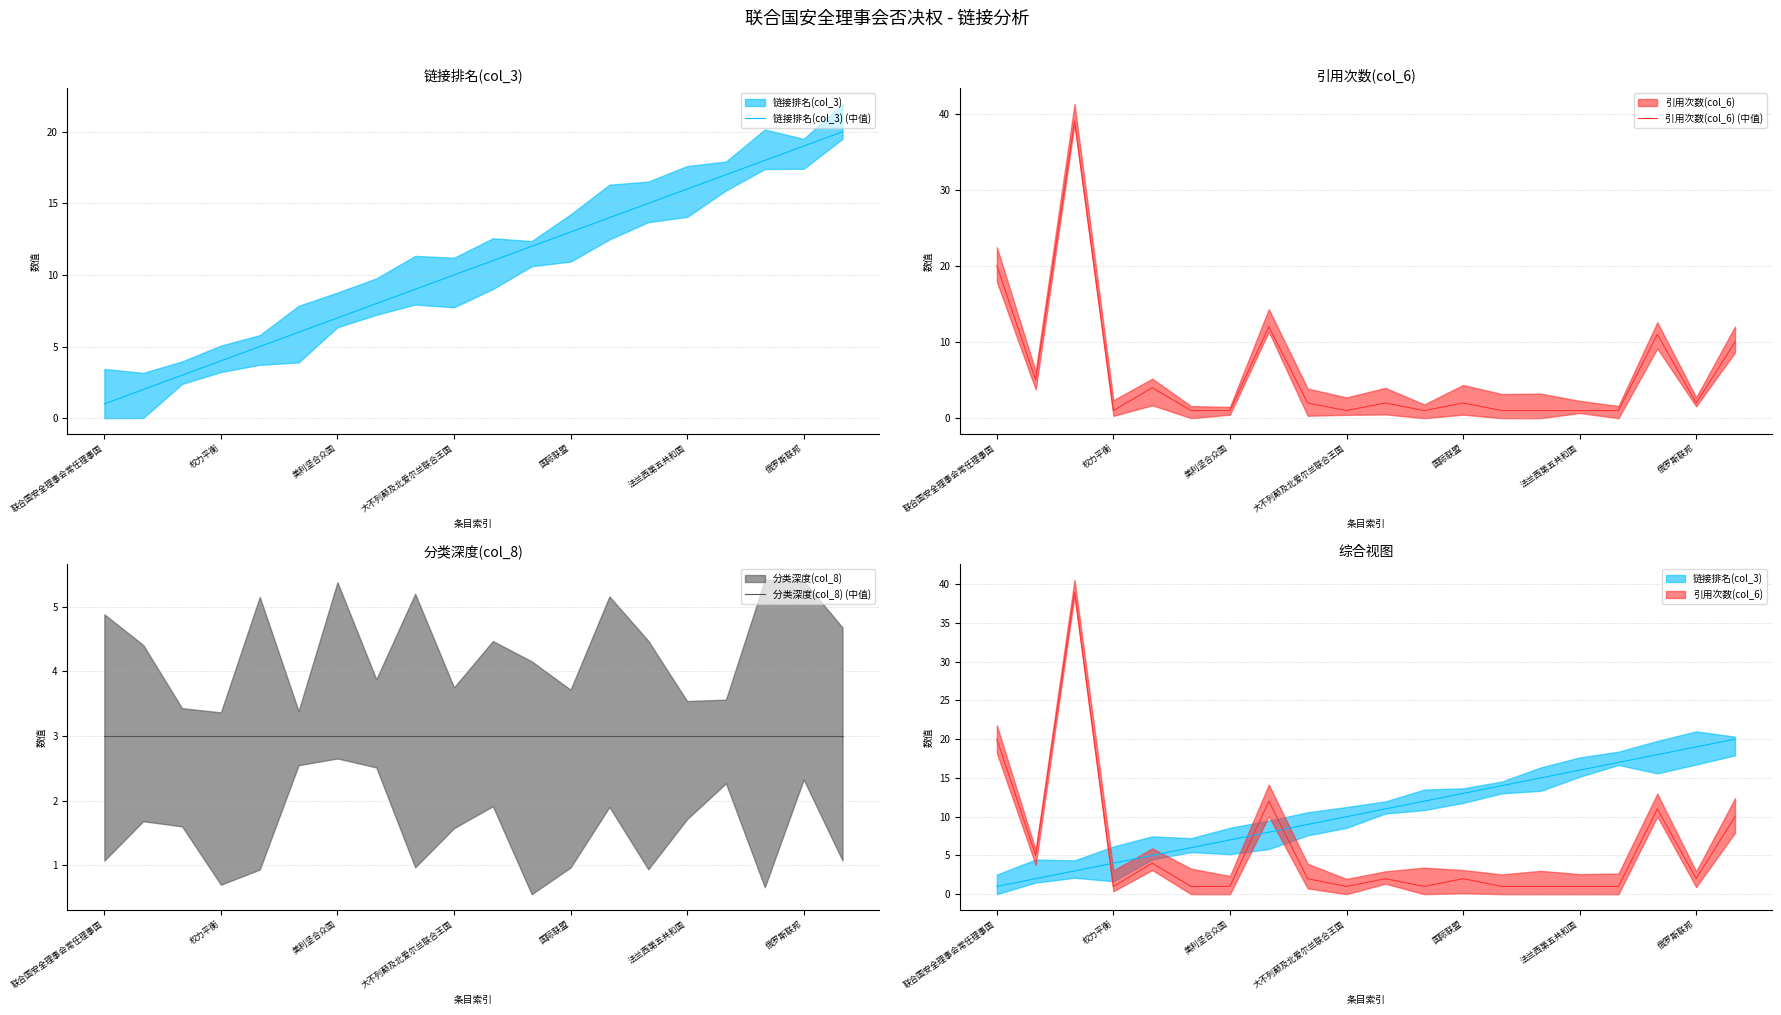

In 引用次数(col_6) (中值), how many points are higher than both neighbors (excluding endpoints)?

6